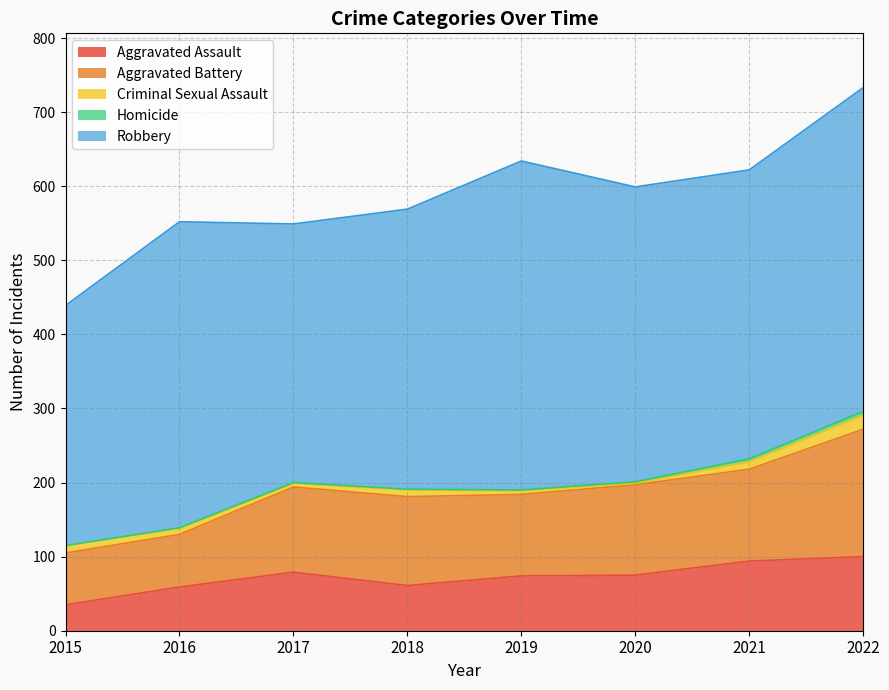

What are all the series names shown in the legend?

Aggravated Assault, Aggravated Battery, Criminal Sexual Assault, Homicide, Robbery